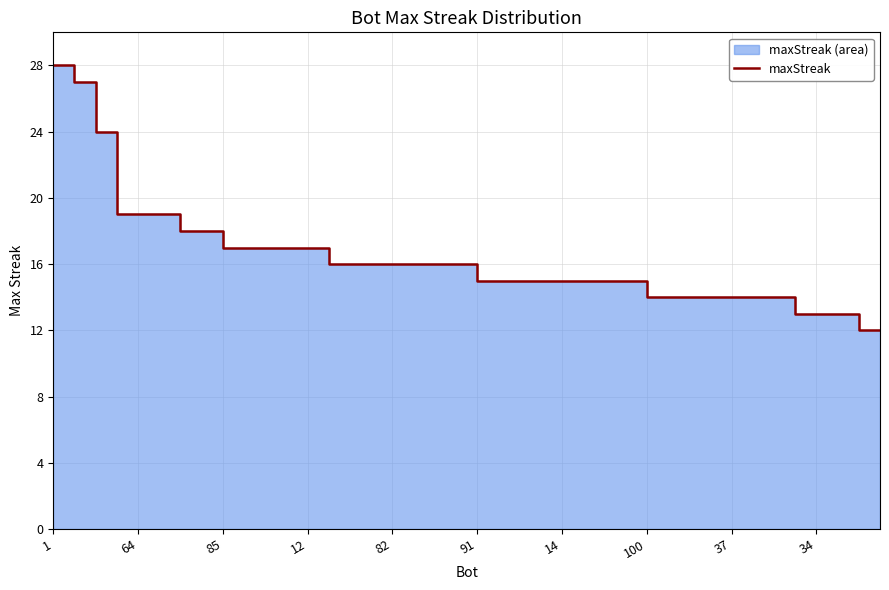

What is the sum of the values at 10 and 16?

33